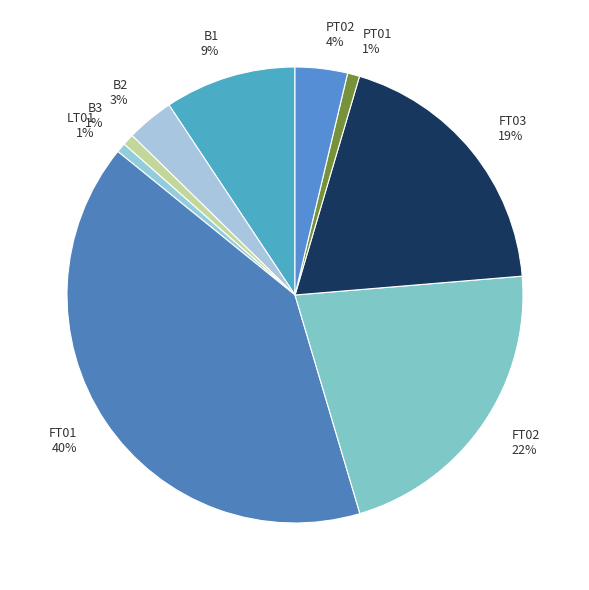

Combined, do B2 3% and B3 1% account for over 50%?

No